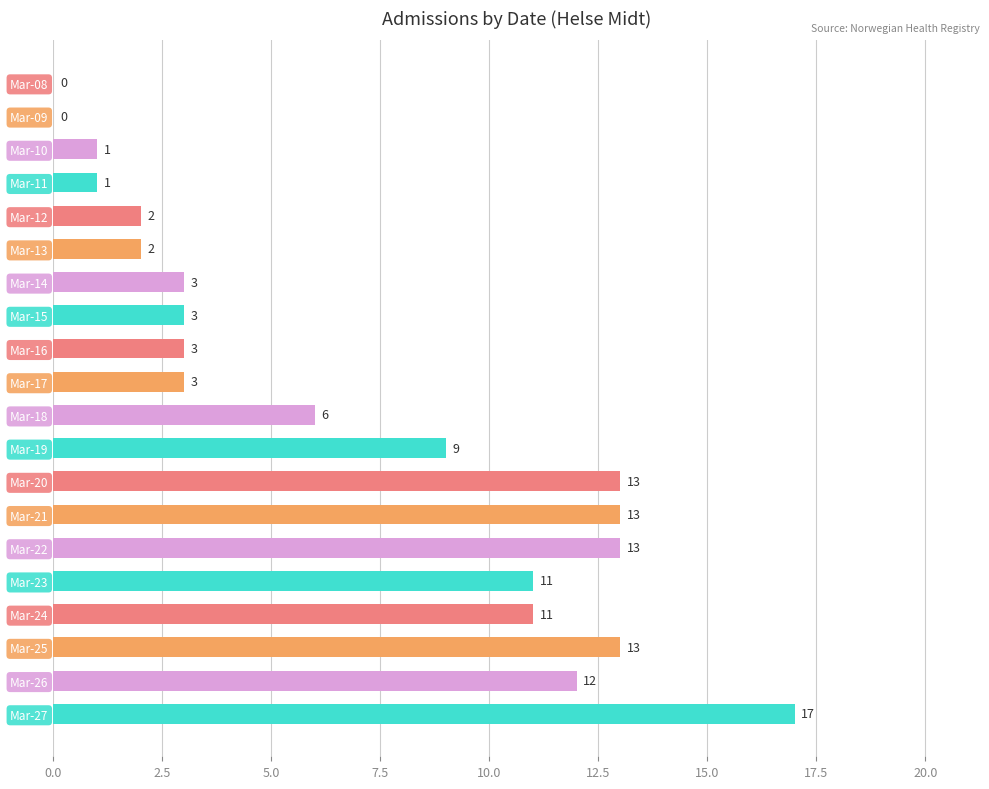

How many data points does each series have?

20